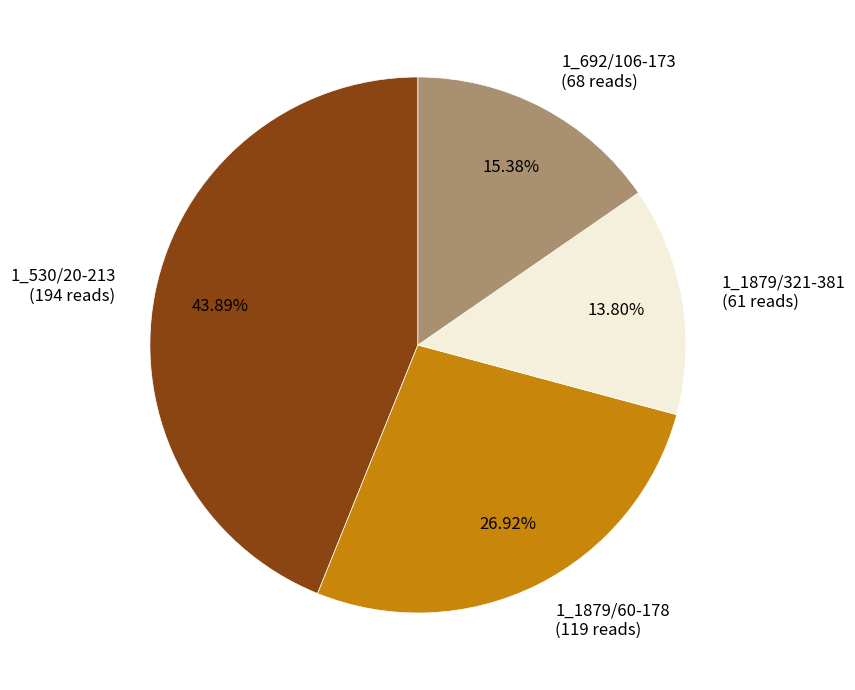

To the nearest percent, what portion does 1_1879/321-381 represent?

14%